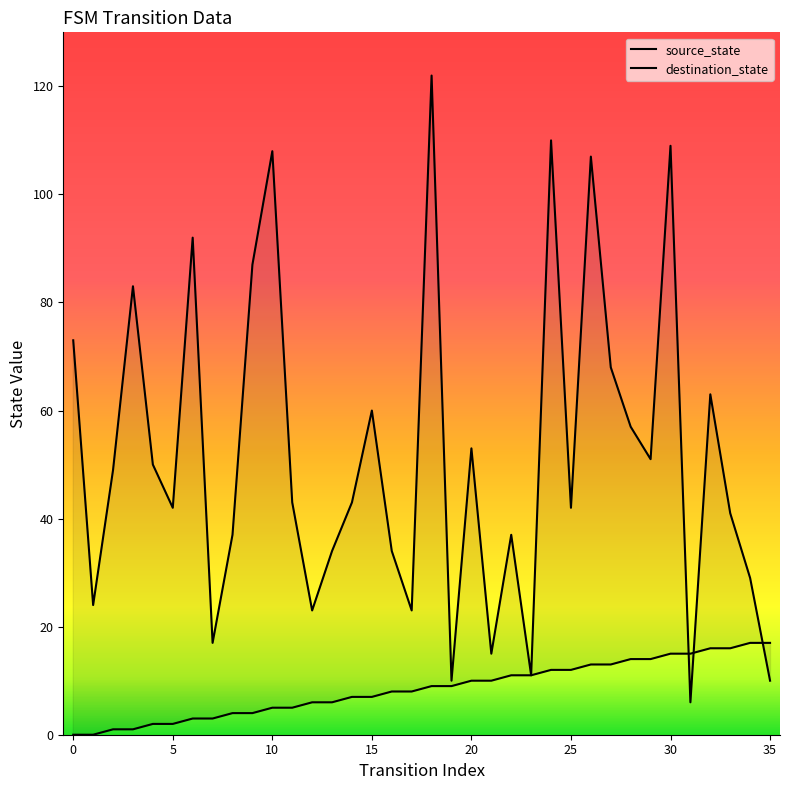

True or false: destination_state has a value of 22 at 26.

False